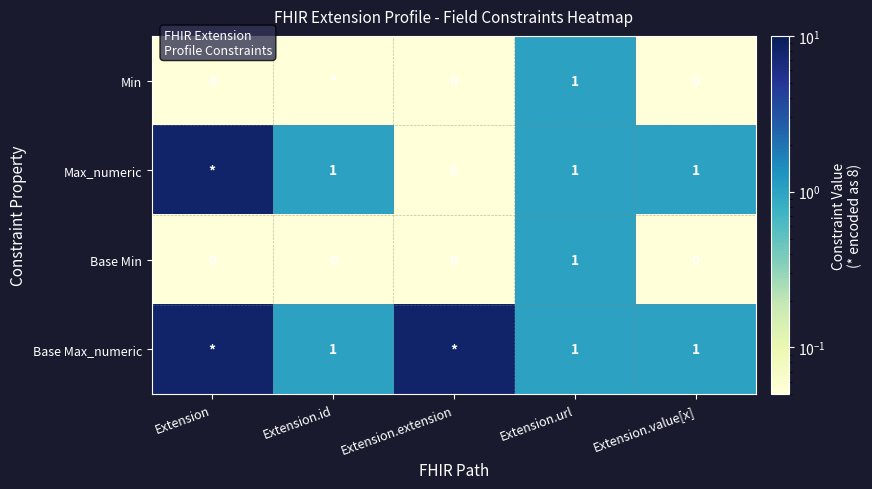

What is the total value across all series at Extension.url?

4.0